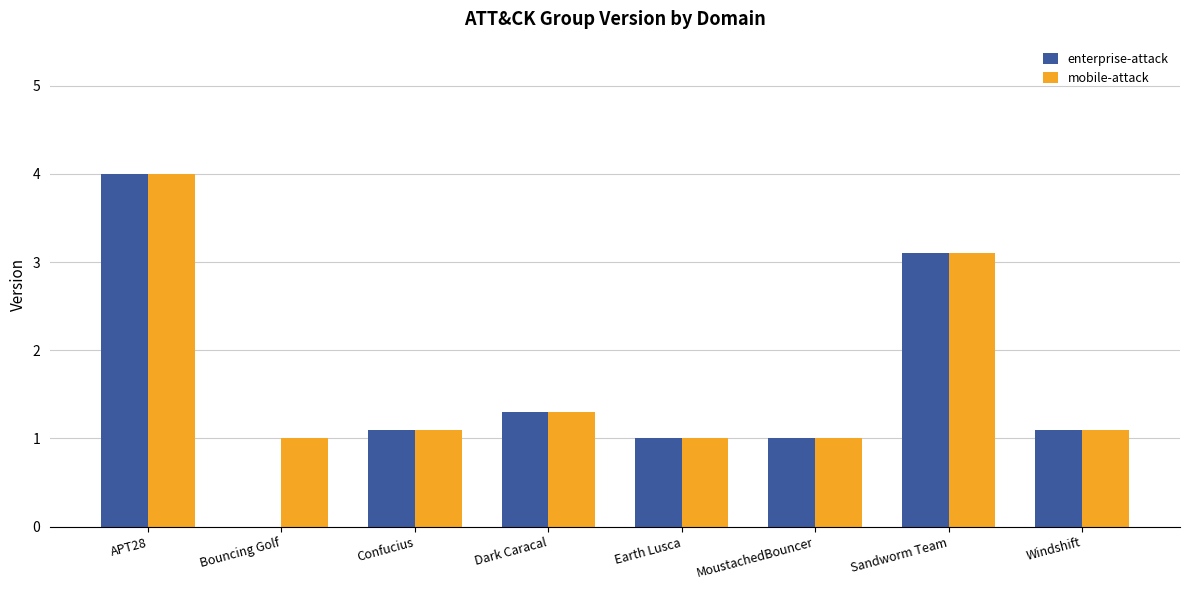

Is the value of enterprise-attack at Dark Caracal greater than the value of mobile-attack at Windshift?

Yes